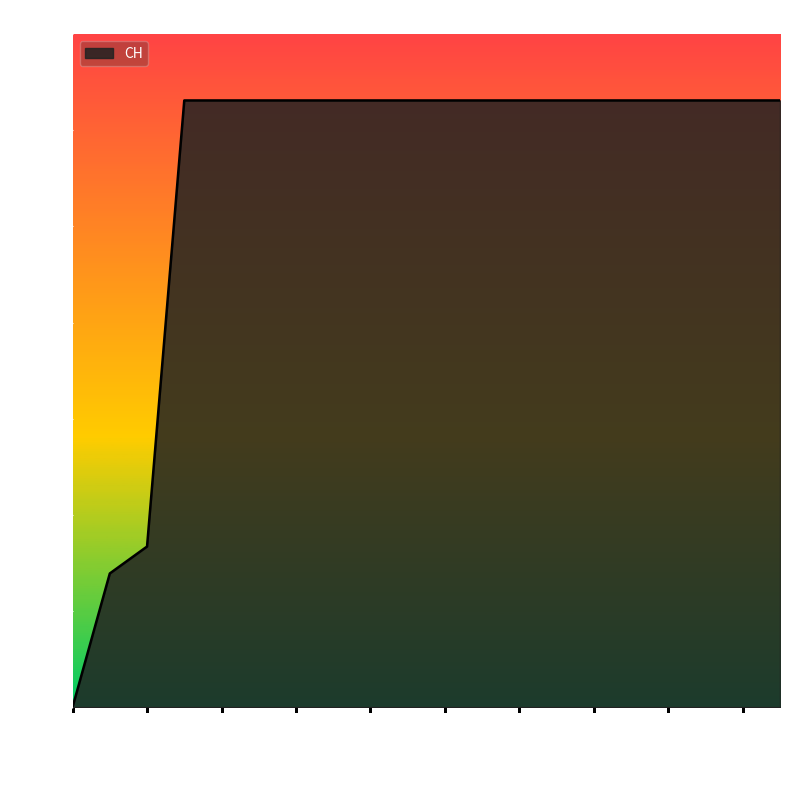

What is the difference between the maximum and minimum values?

631